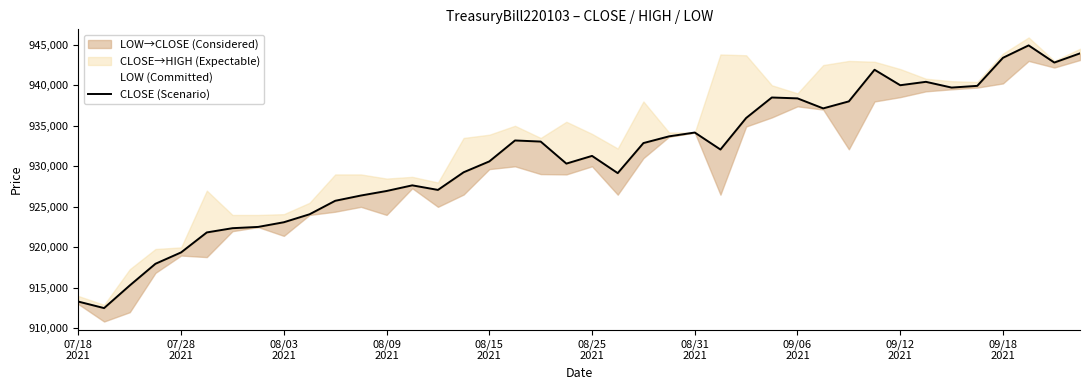

What is the ratio of the value at 34 to the value at 09/06
2021?

1.0